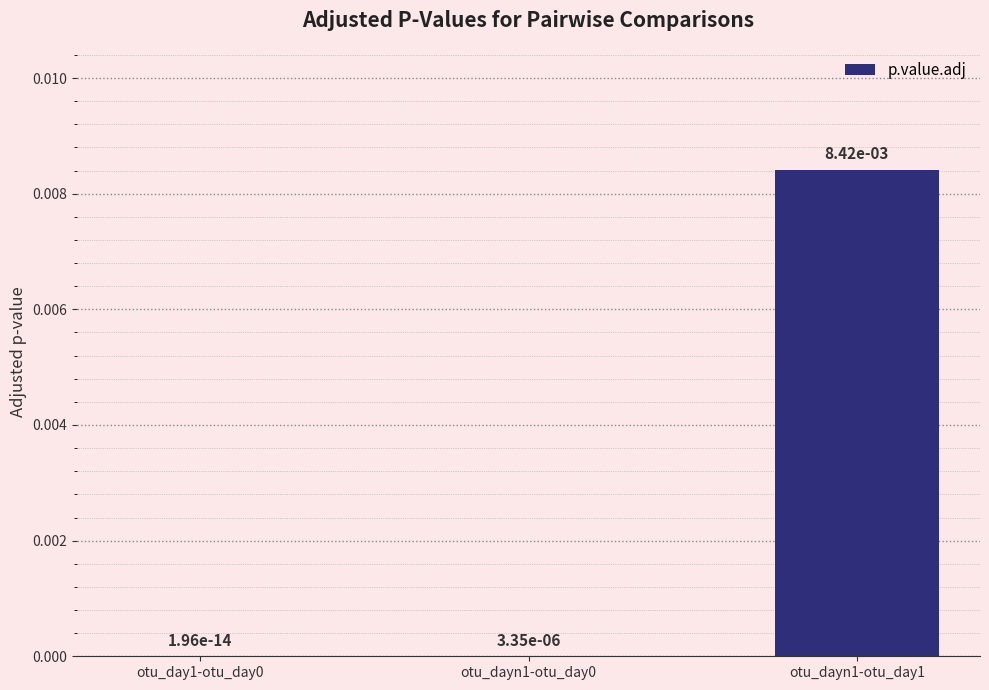

Between otu_dayn1-otu_day1 and otu_dayn1-otu_day0, which is larger?

otu_dayn1-otu_day1